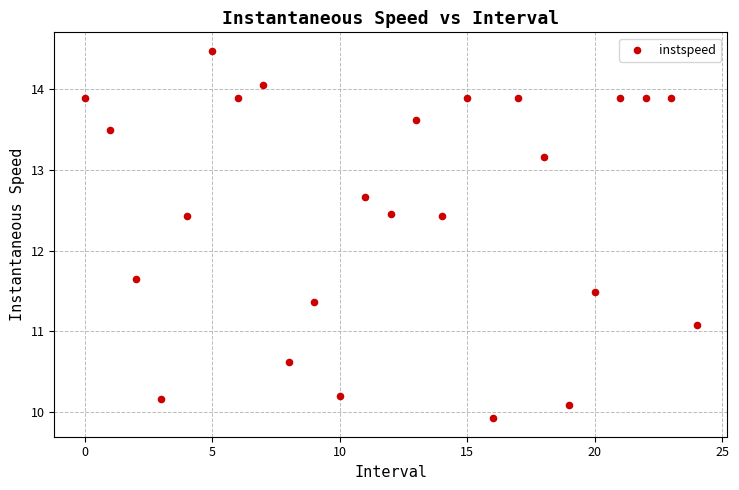

What is the range of Y values (max minus min)?

4.6